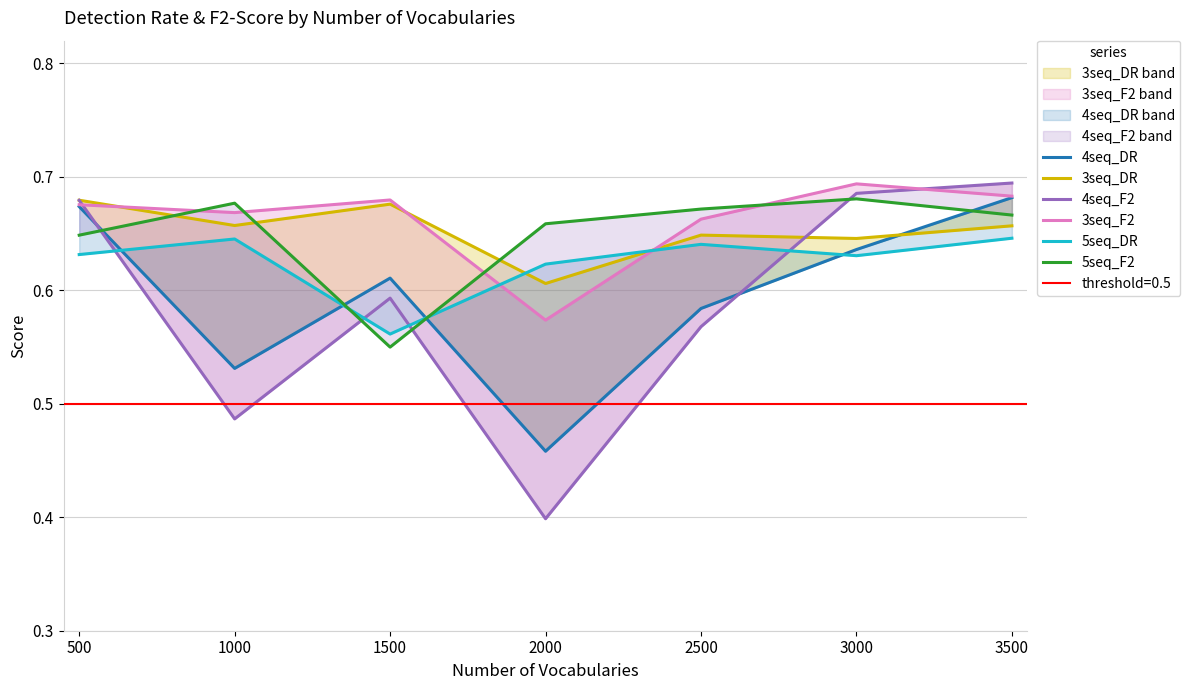

After their last crossing, which series has the higher values: 5seq_F2 or 4seq_DR?

4seq_DR